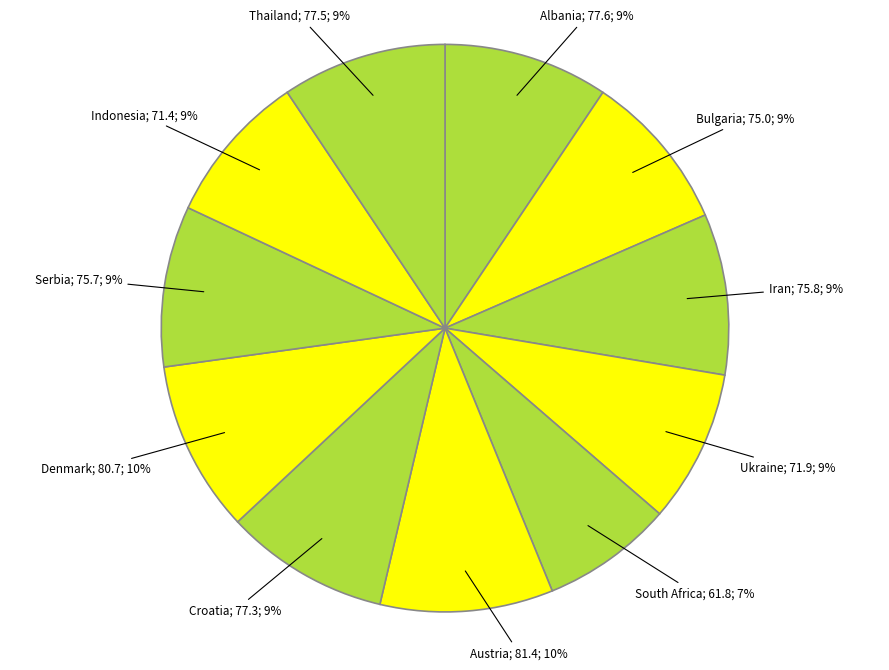

Which slice is the largest?

Austria